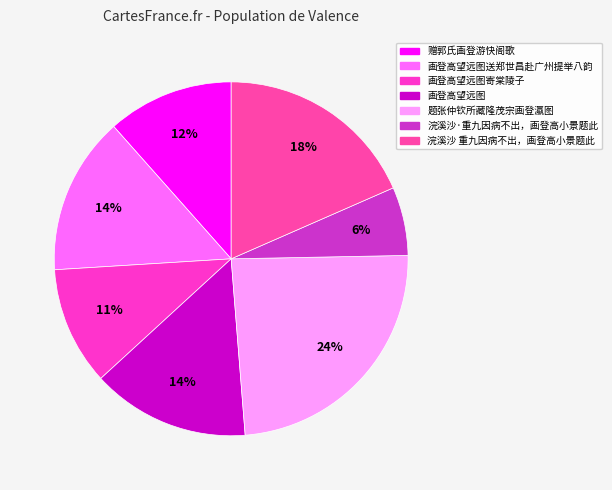

How many segments does this pie chart have?

7